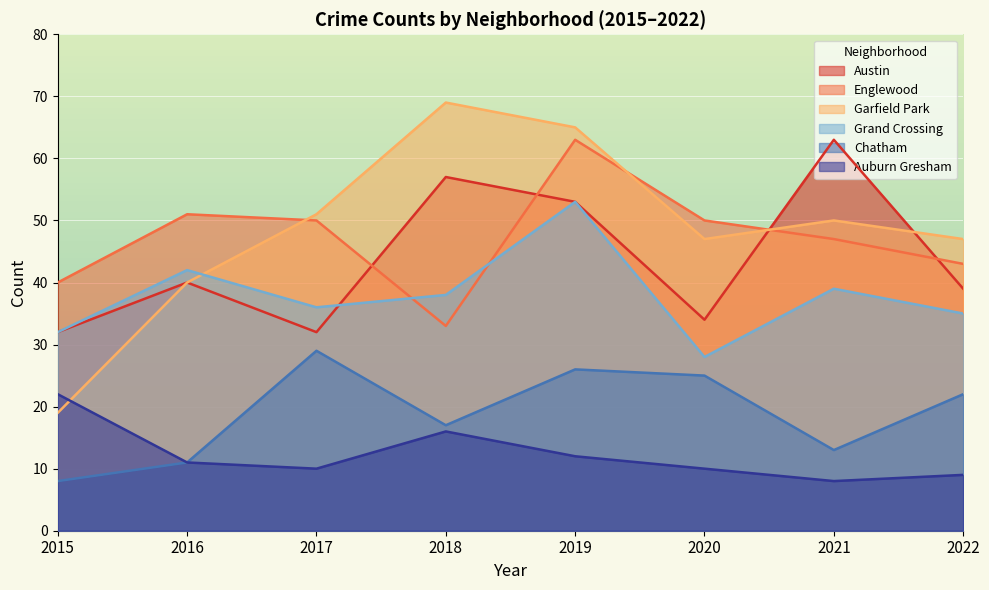

What is the value of the Englewood point at the 2nd from the left?

51